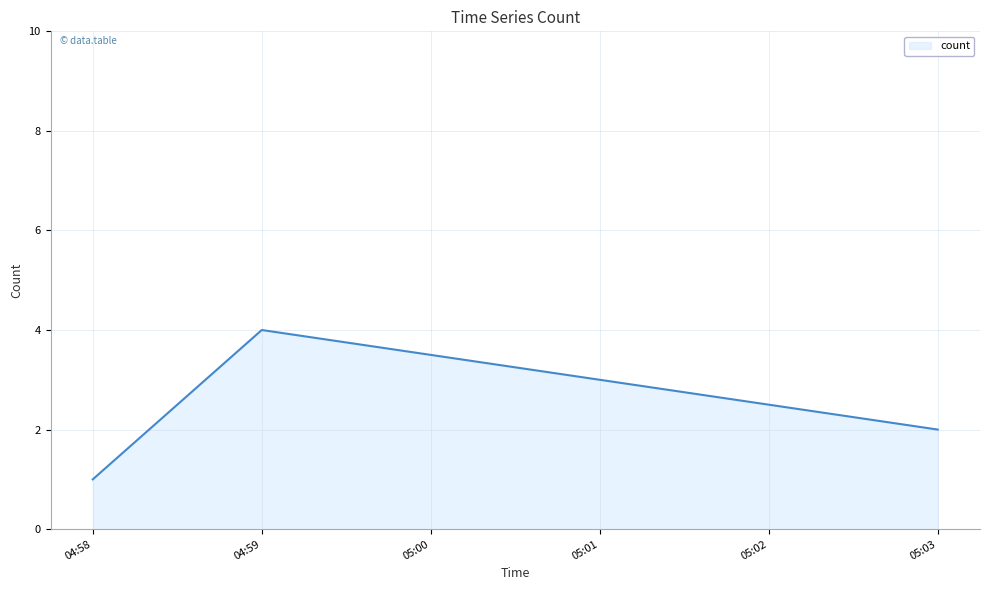

The chart shows a value of 3 at 05:03. True or false?

False